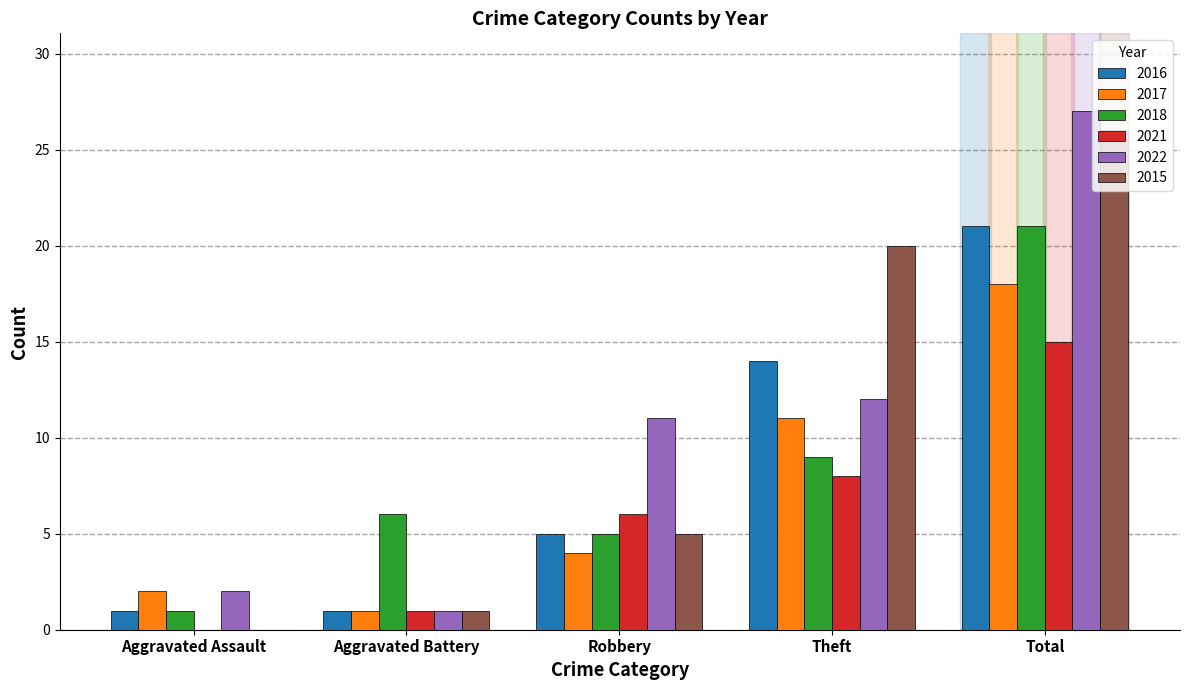

At which category does the chart reach its peak across all series?

Total